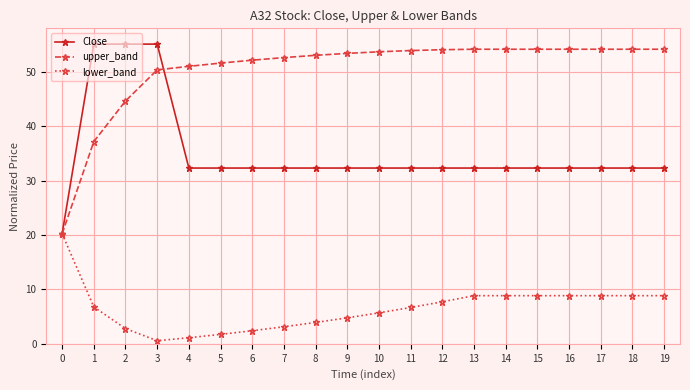

The value of lower_band at 3 is 0.6. True or false?

True